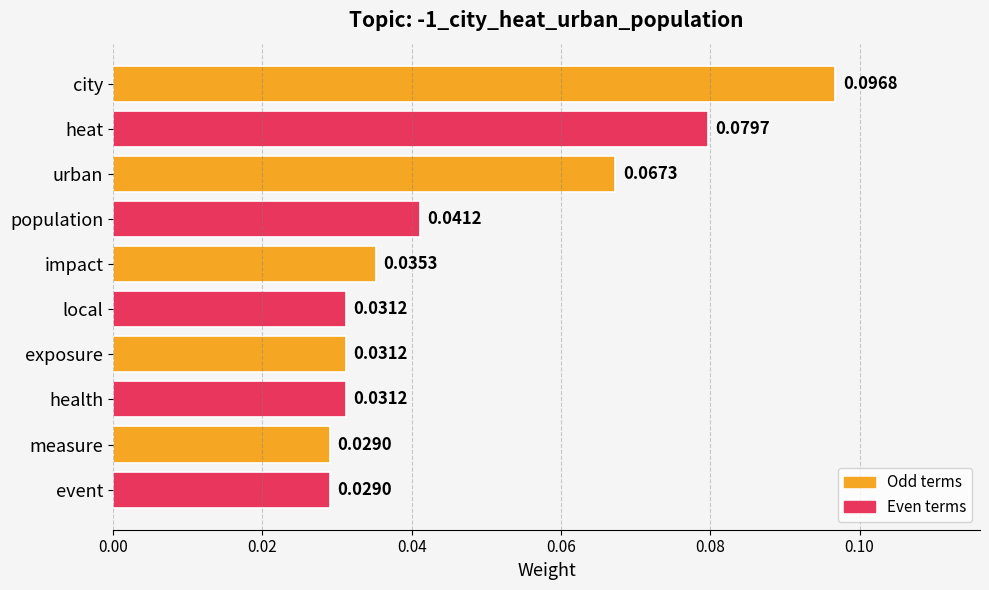

Are the bars horizontal?

Yes